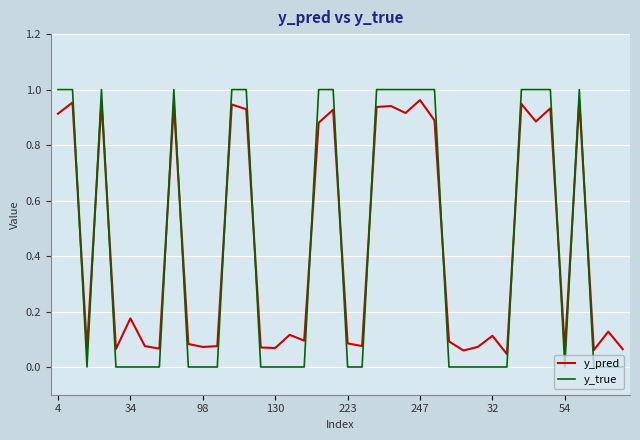

True or false: y_true and y_pred intersect in this chart.

True